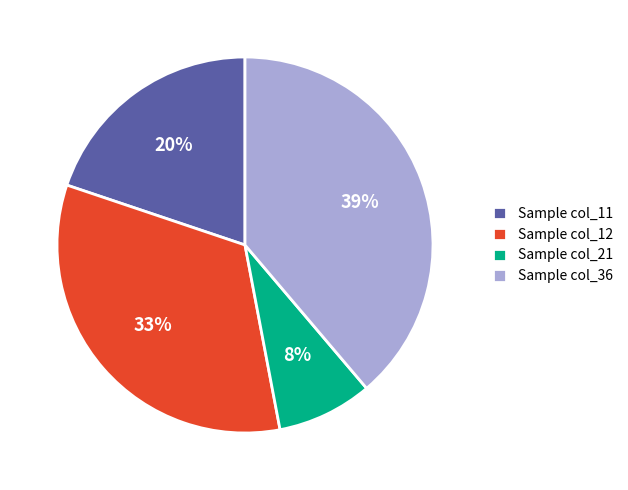

Which has a higher value, Sample col_21 or Sample col_12?

Sample col_12